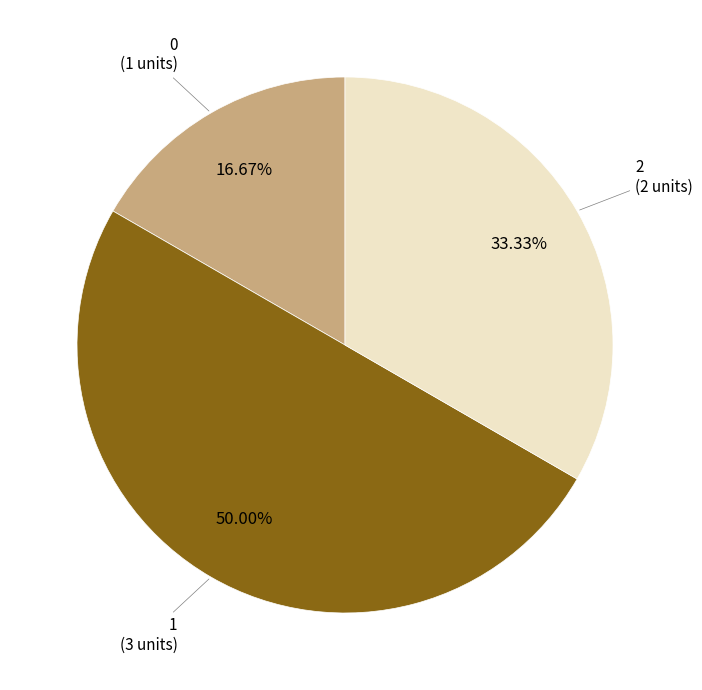

How many slices are in this pie chart?

3